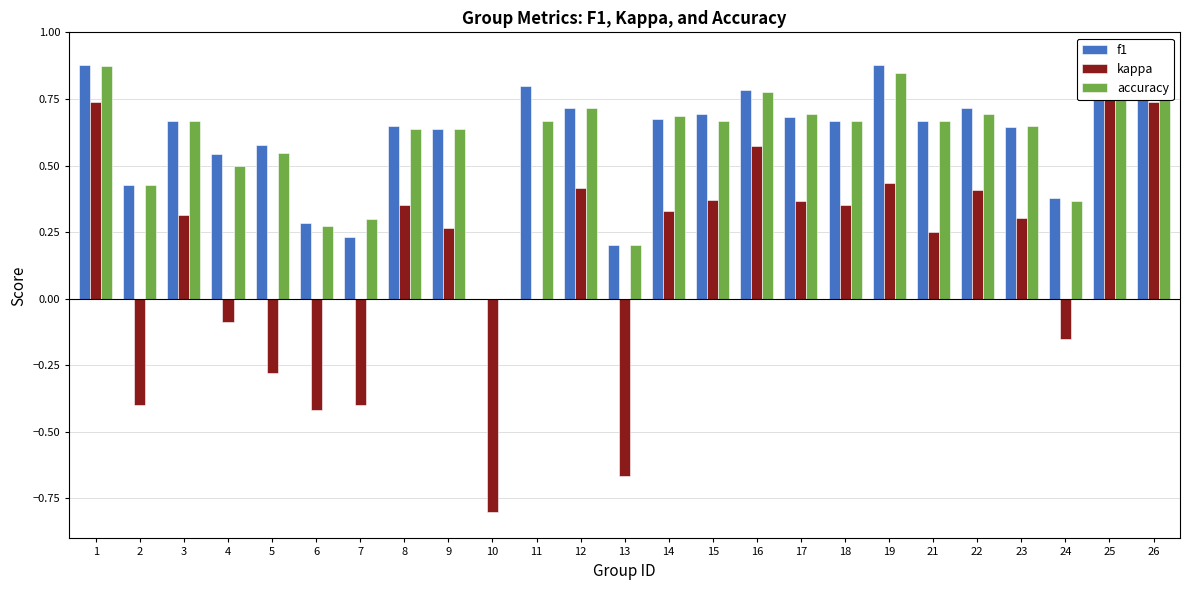

Reading left to right, transcribe all the data shown in this chart.

f1: 0.9	0.4	0.7	0.5	0.6	0.3	0.2	0.6	0.6	0.0	0.8	0.7	0.2	0.7	0.7	0.8	0.7	0.7	0.9	0.7	0.7	0.6	0.4	0.9	0.9
kappa: 0.7	-0.4	0.3	-0.1	-0.3	-0.4	-0.4	0.4	0.3	-0.8	0.0	0.4	-0.7	0.3	0.4	0.6	0.4	0.4	0.4	0.2	0.4	0.3	-0.2	0.8	0.7
accuracy: 0.9	0.4	0.7	0.5	0.5	0.3	0.3	0.6	0.6	0.0	0.7	0.7	0.2	0.7	0.7	0.8	0.7	0.7	0.8	0.7	0.7	0.6	0.4	0.9	0.9